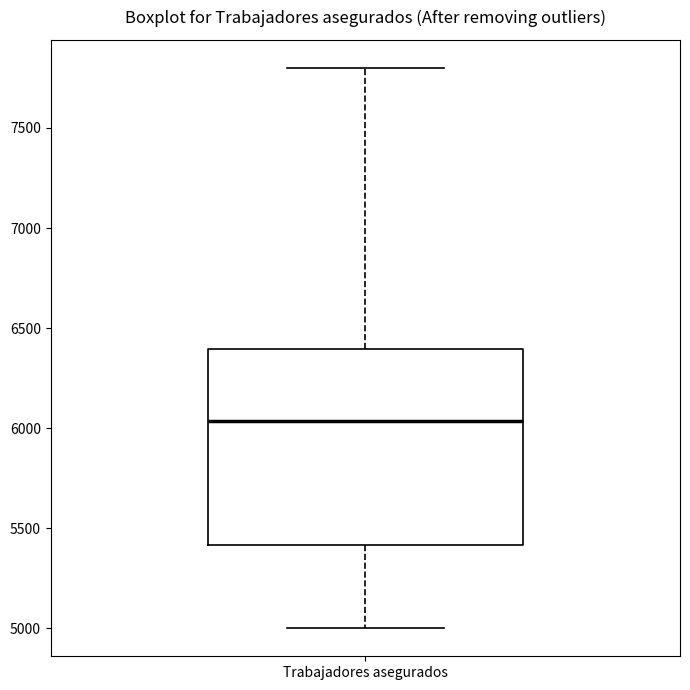

Where is the upper edge of the box for Trabajadores asegurados on the y-axis? The values are not printed on the chart, so give them approximately, as read against the axis.

6400